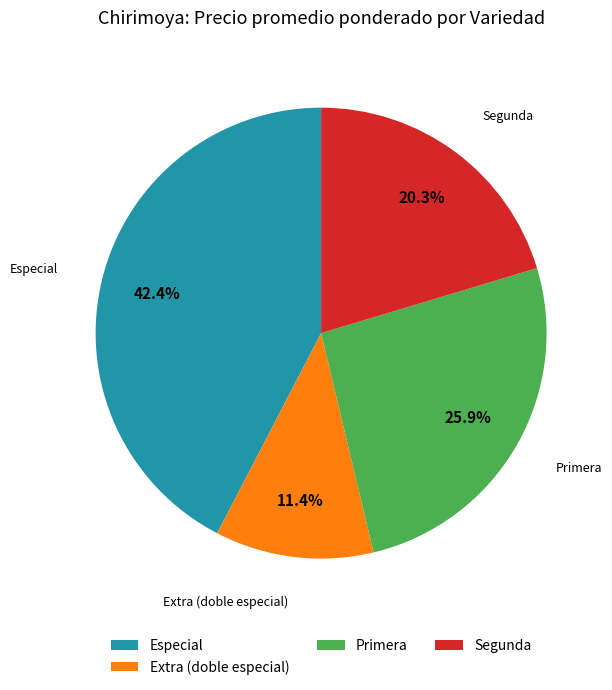

What is the smallest slice in the pie chart?

Extra (doble especial)